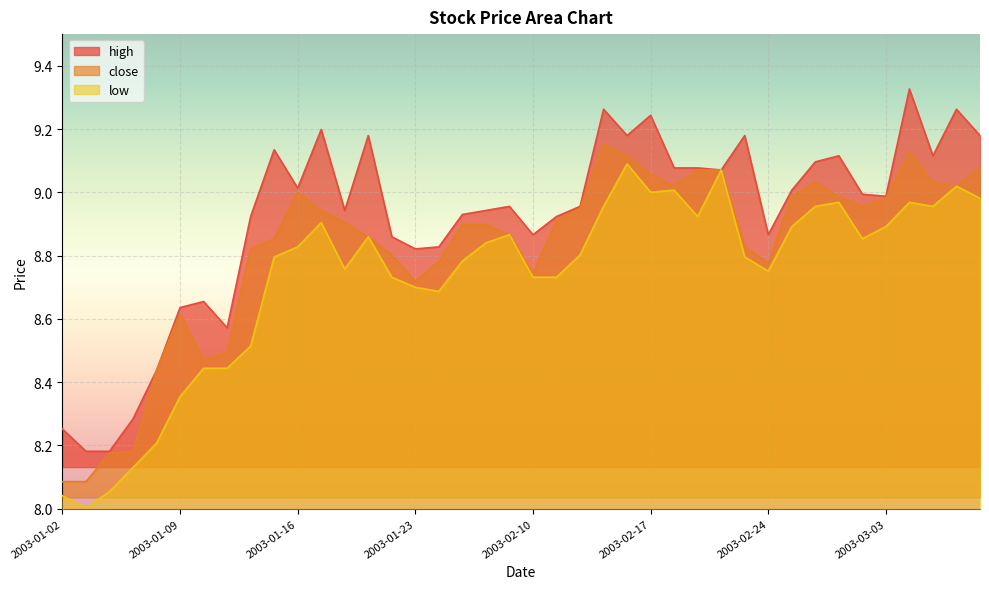

At which label does low reach its peak?

2003-02-14